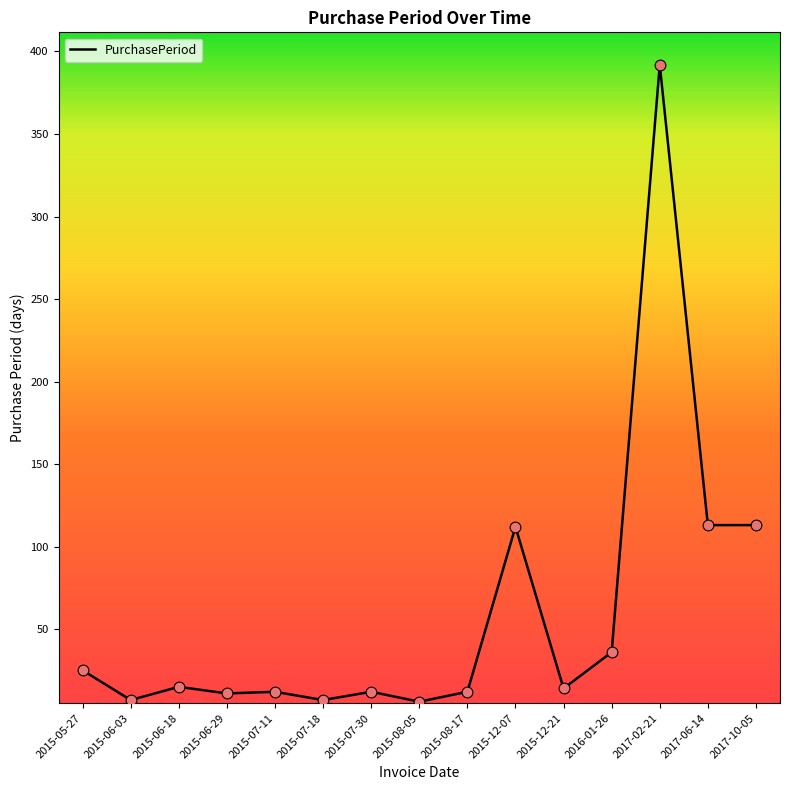

What is the change in value from 2015-06-03 to 2015-12-07?

+105